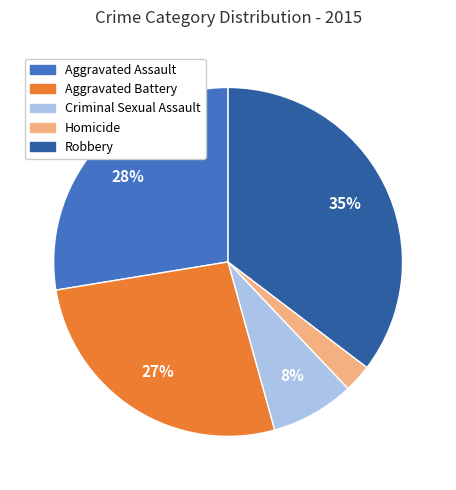

Is it true that Aggravated Battery is 27% of the pie?

True